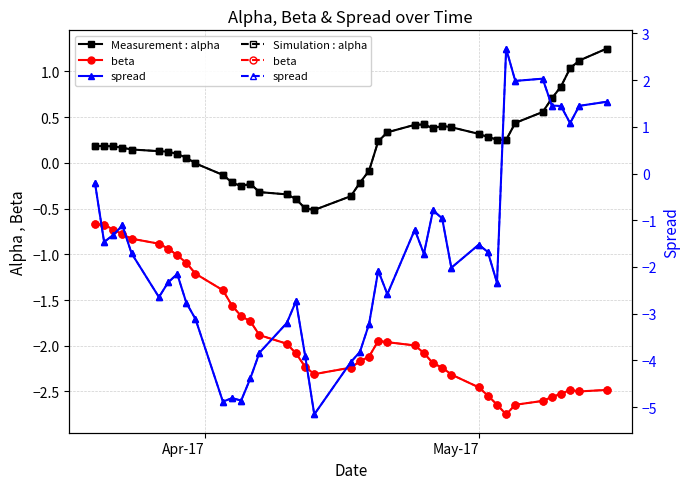

How many values in alpha (dashed) are below zero?

13